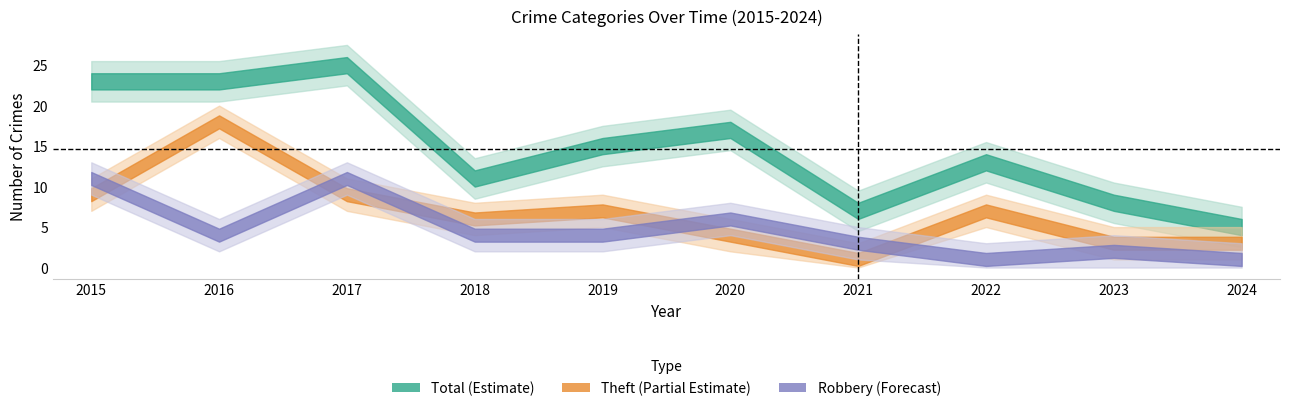

True or false: Robbery and Theft cross at least once.

True